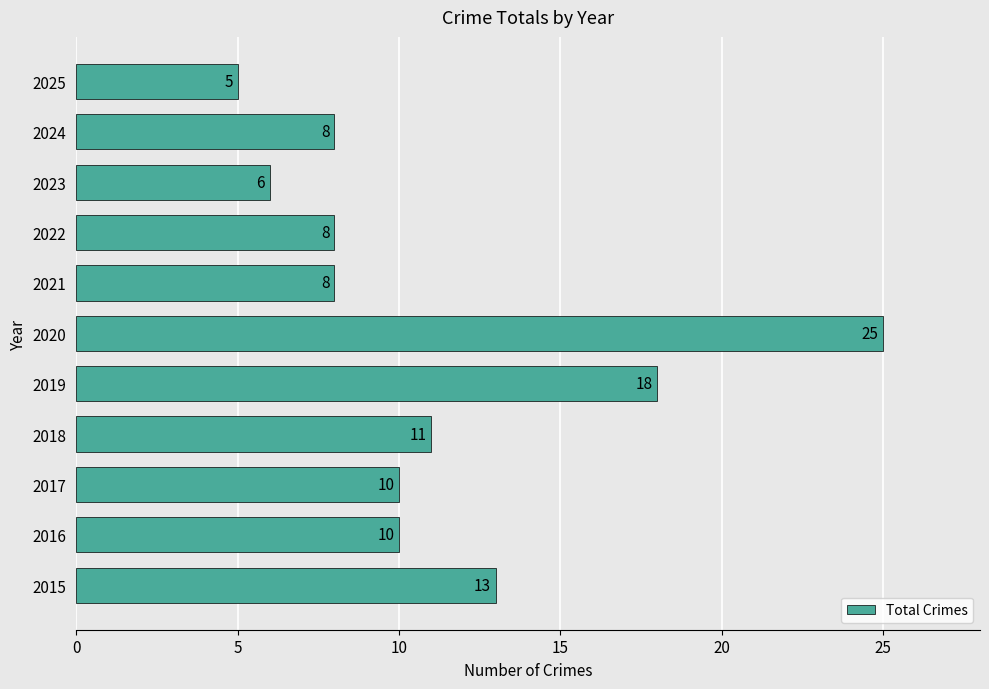

The chart shows a value of 6 at 2023. True or false?

True